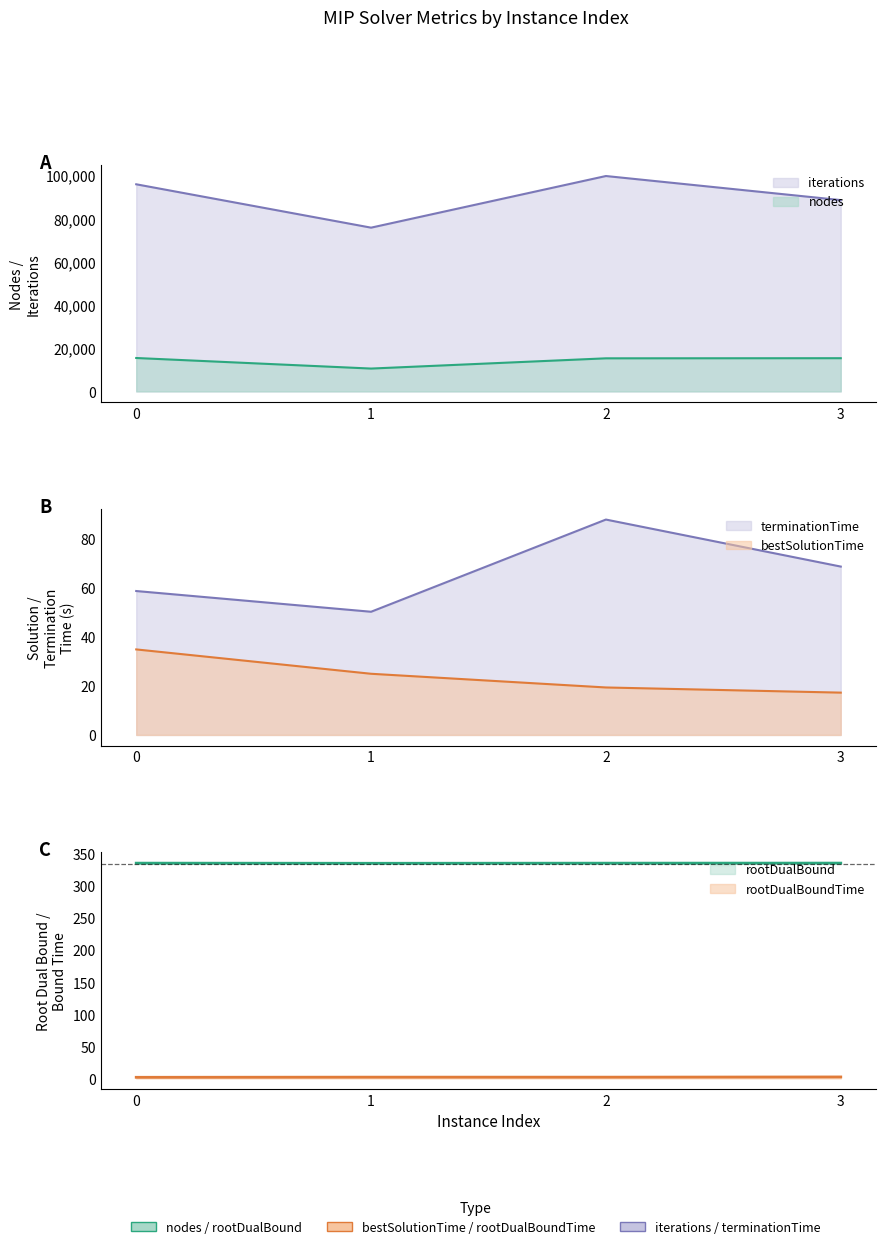

Rank the series by their maximum value, from highest to lowest.

iterations, nodes, rootDualBound, terminationTime, bestSolutionTime, rootDualBoundTime